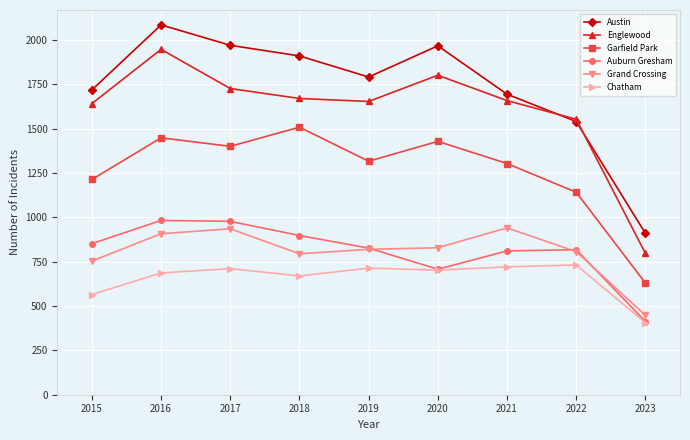

What is the value of the Auburn Gresham point at the 8th from the left?

818